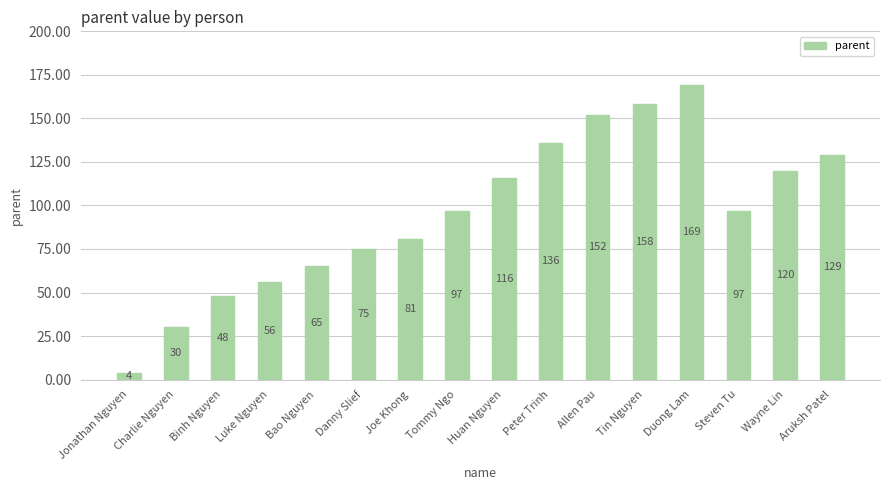

What is the label of the 7th bar from the left?

Joe Khong